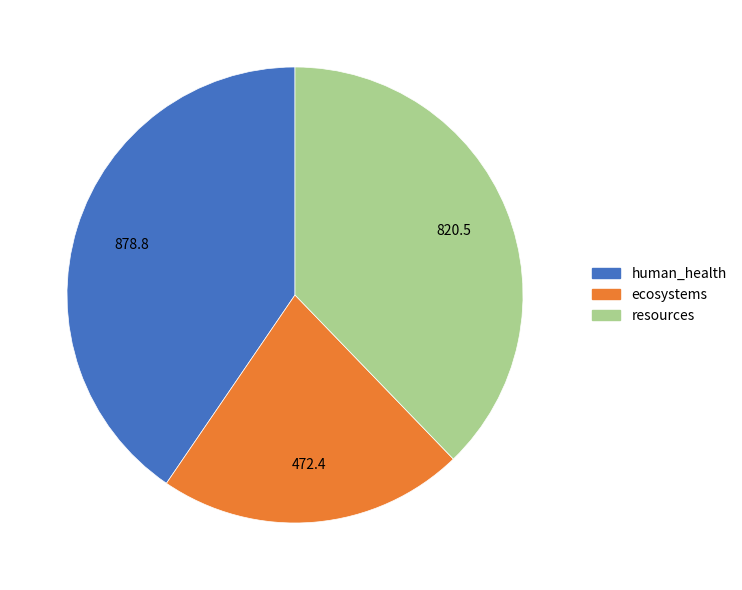

How many slices are in this pie chart?

3